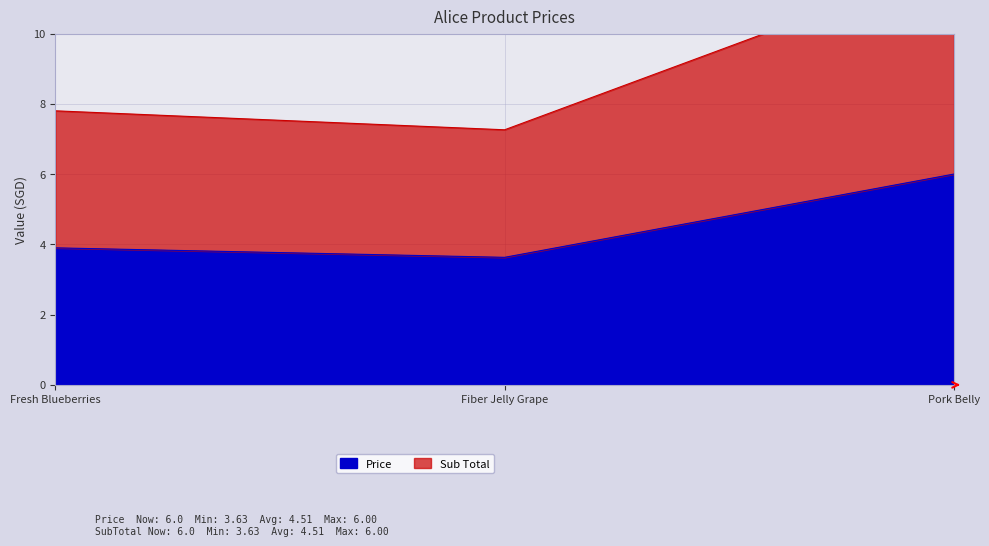

True or false: Sub Total has a value of 7.3 at Fiber Jelly Grape.

True